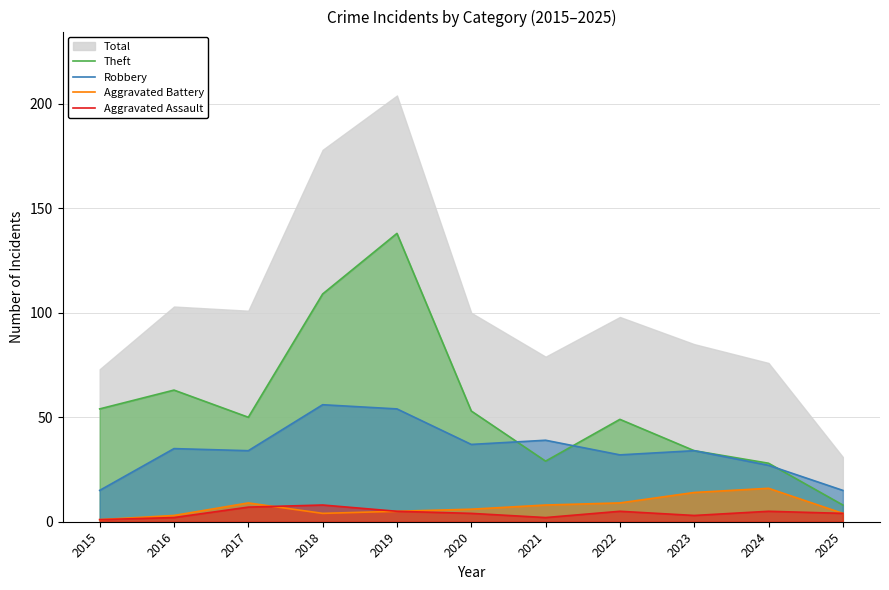

Is it true that Robbery equals 52 at 2023?

False